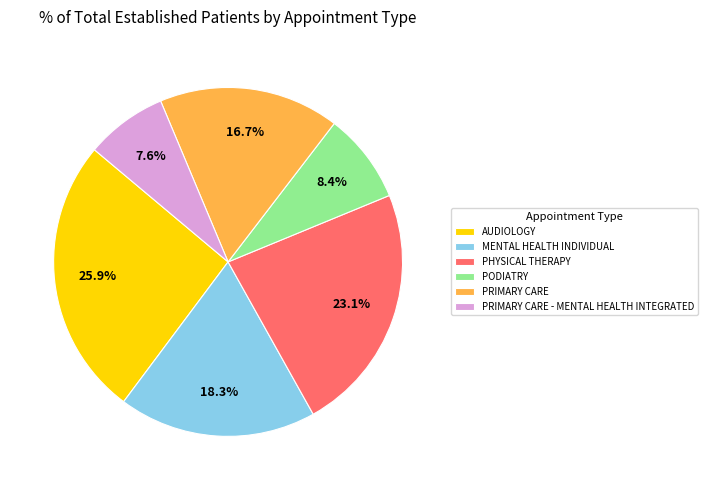

To the nearest percent, what portion does AUDIOLOGY represent?

26%